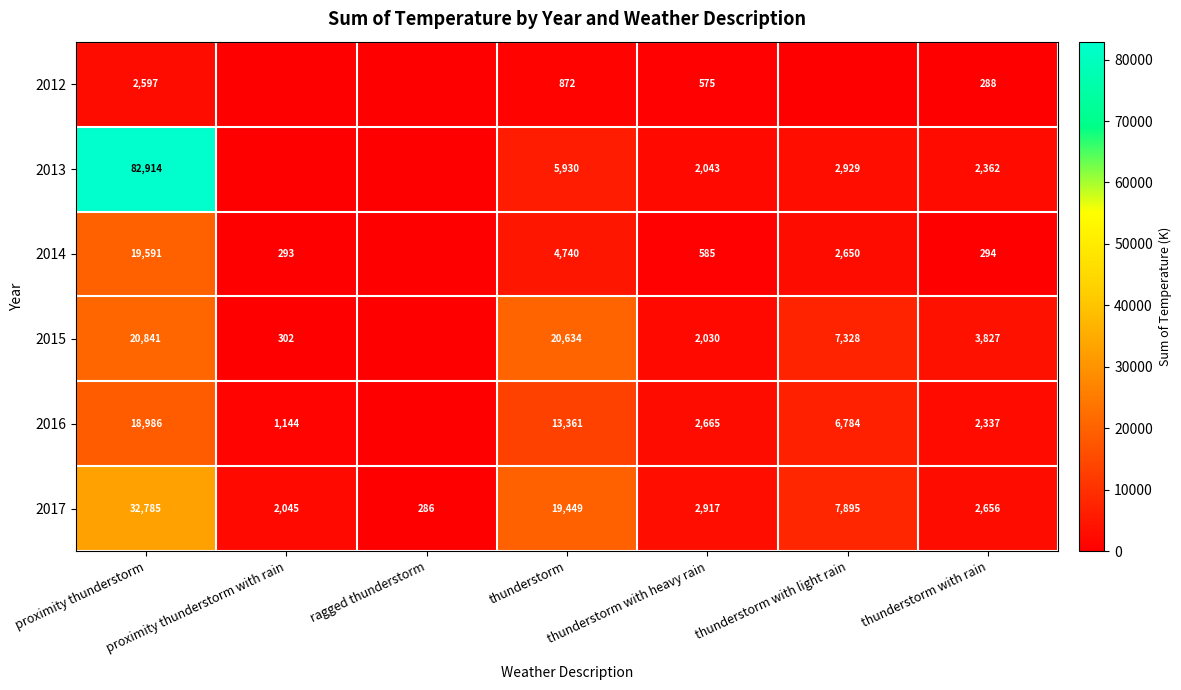

Where is 2017 nearest to the value 16535?

thunderstorm